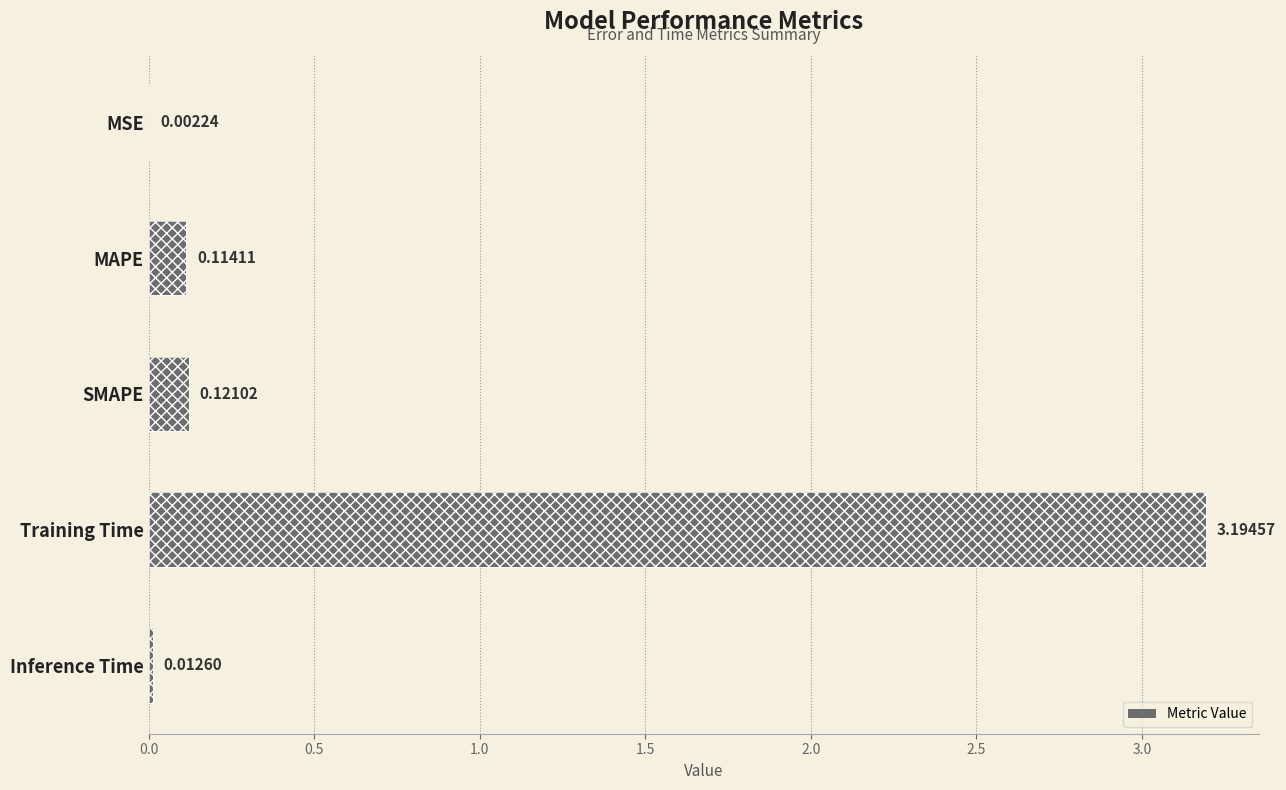

What is the difference between the maximum and second lowest values?

3.2